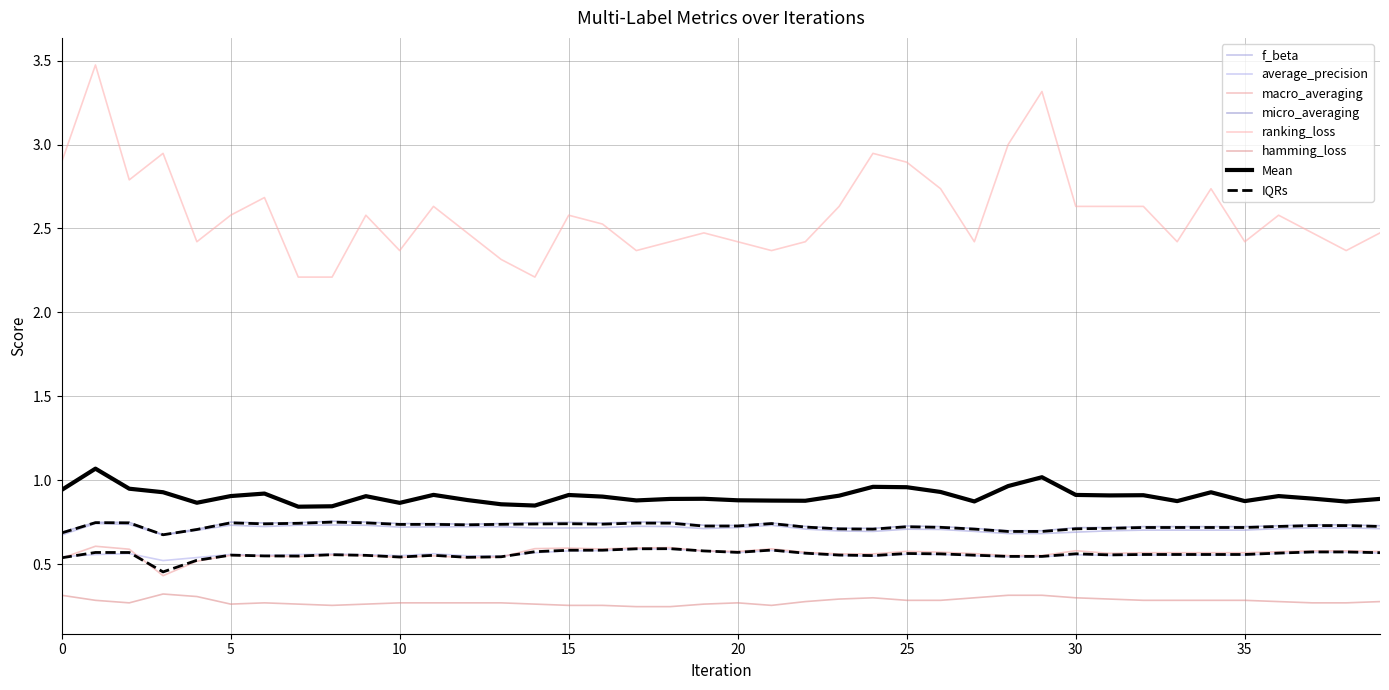

Which series has the largest range (max minus min)?

ranking_loss